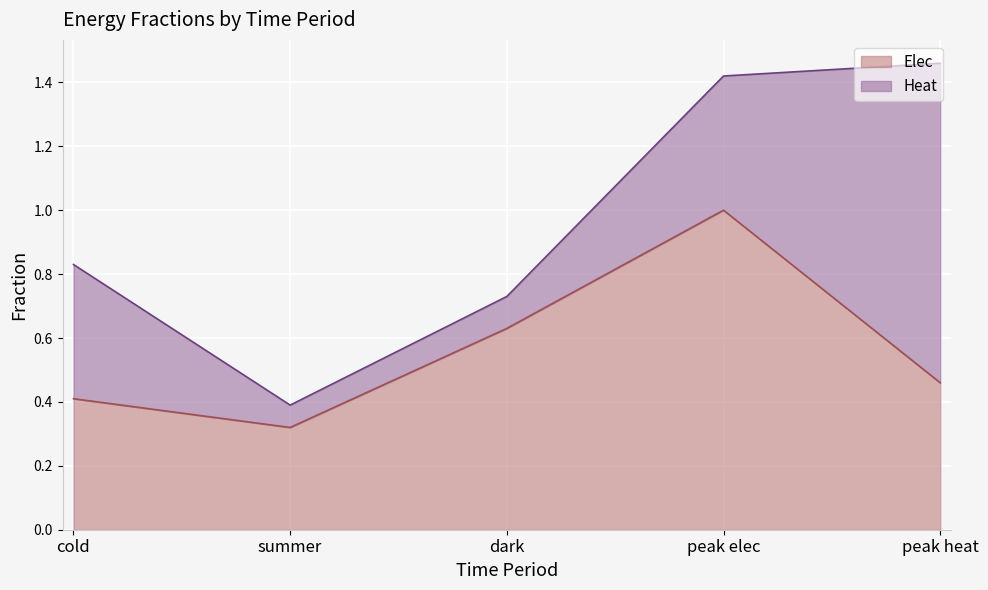

Rank the categories by value from highest to lowest.

peak elec, dark, peak heat, cold, summer